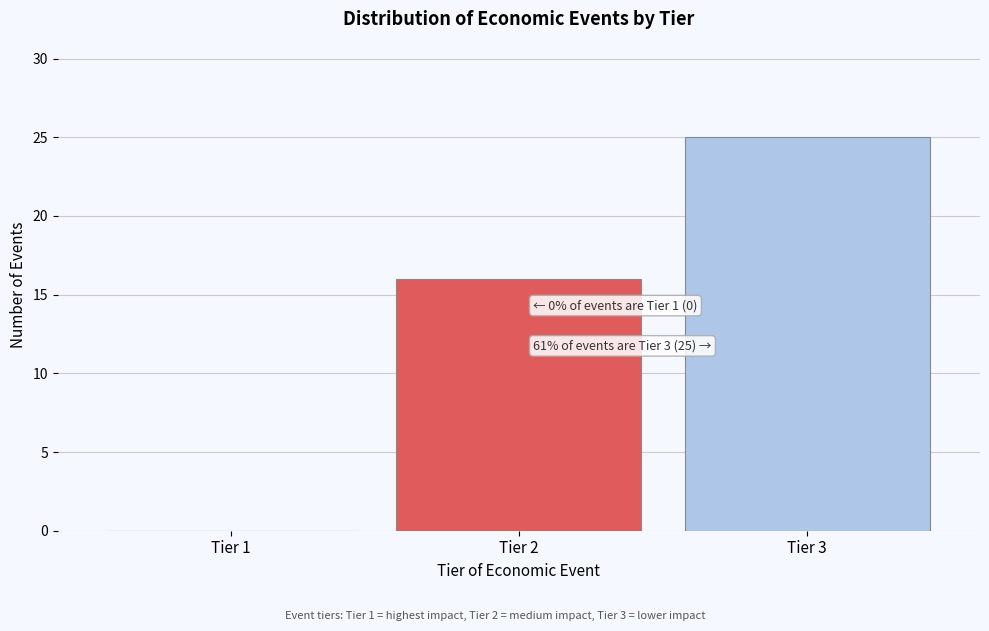

Reading left to right, what are all the values shown in this chart?

Tier 1=0	Tier 2=16	Tier 3=25